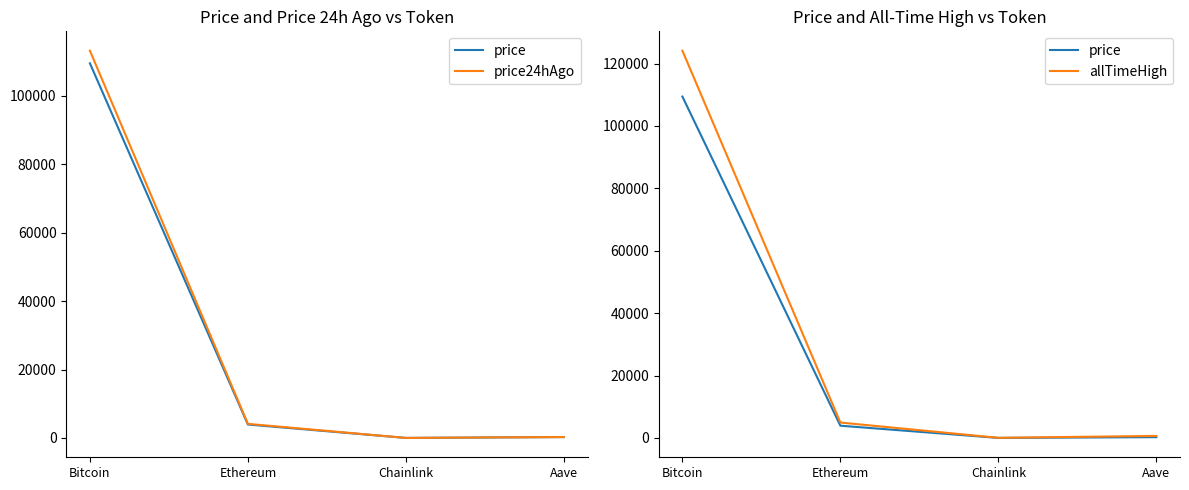

Where is allTimeHigh nearest to the value 62090?

Ethereum